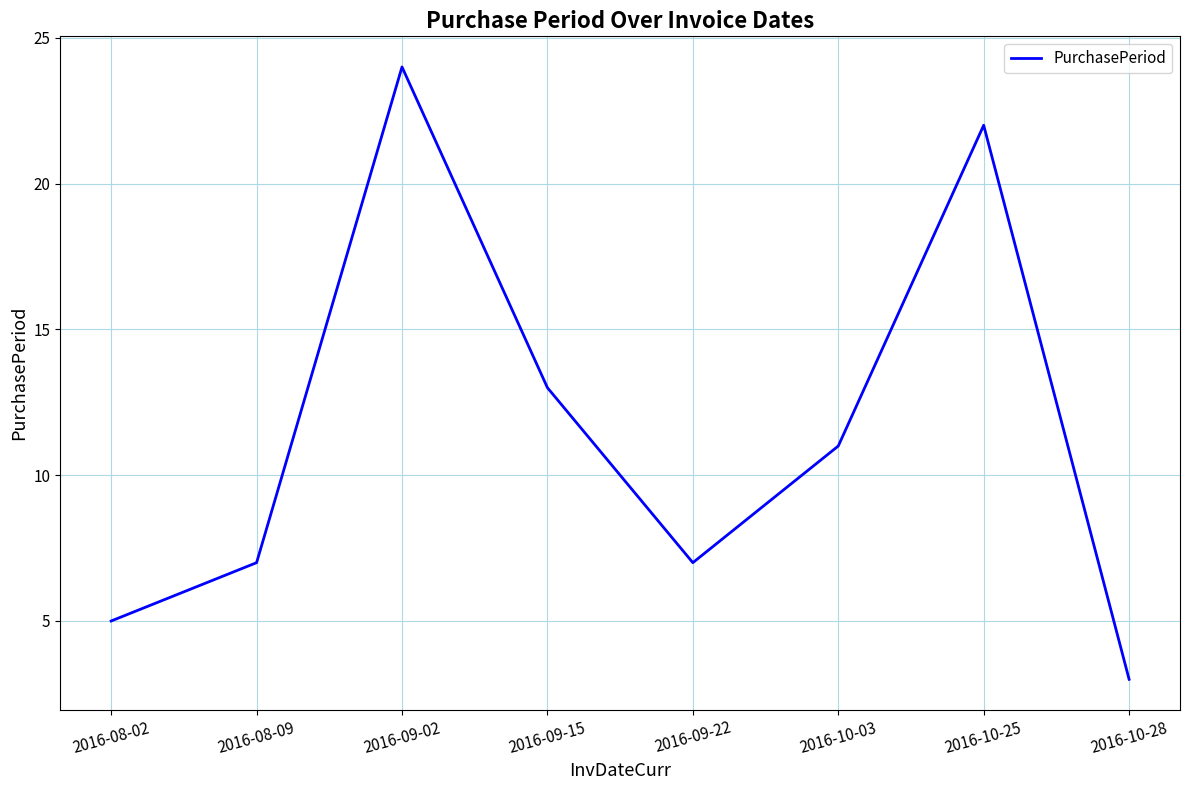

What is the sum of all values?

92